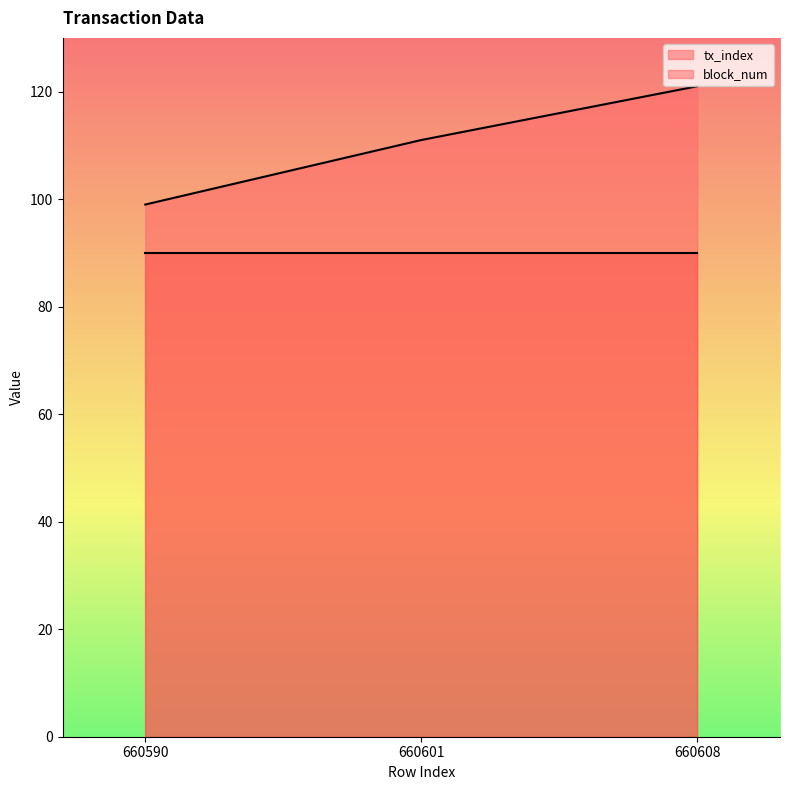

What is the difference between the second highest and minimum values?

12